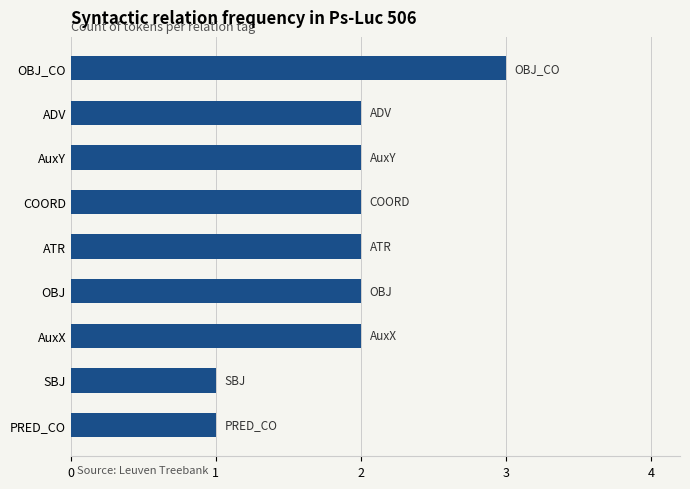

Does the chart contain any negative values?

No